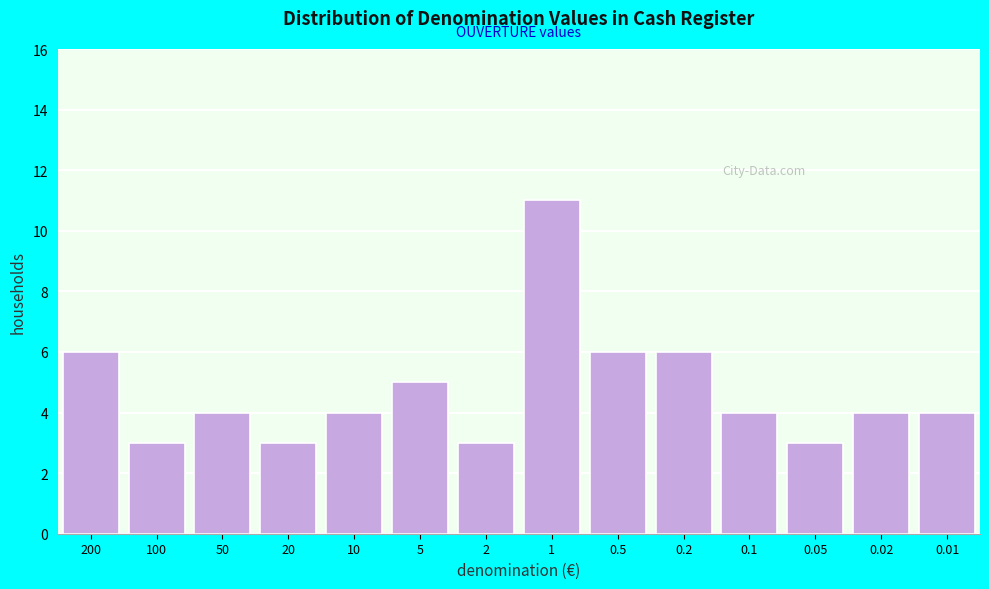

Reading left to right, transcribe all the data shown in this chart.

200=6	100=3	50=4	20=3	10=4	5=5	2=3	1=11	0.5=6	0.2=6	0.1=4	0.05=3	0.02=4	0.01=4